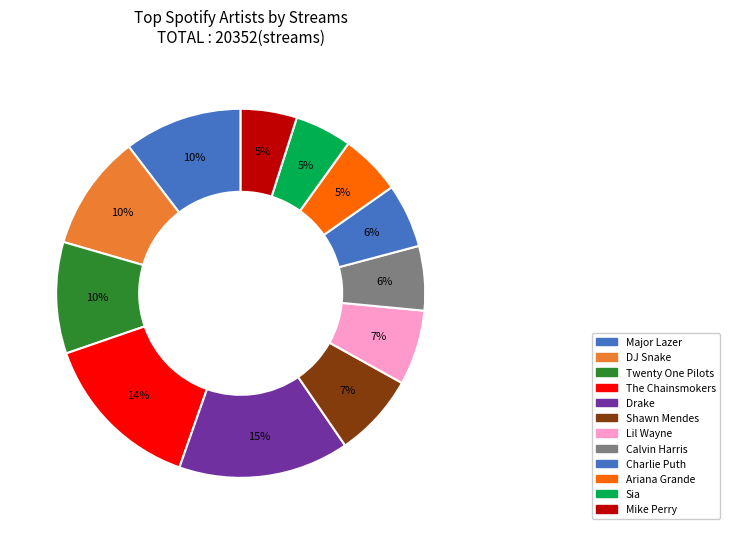

True or false: Lil Wayne accounts for 7% of the total.

True